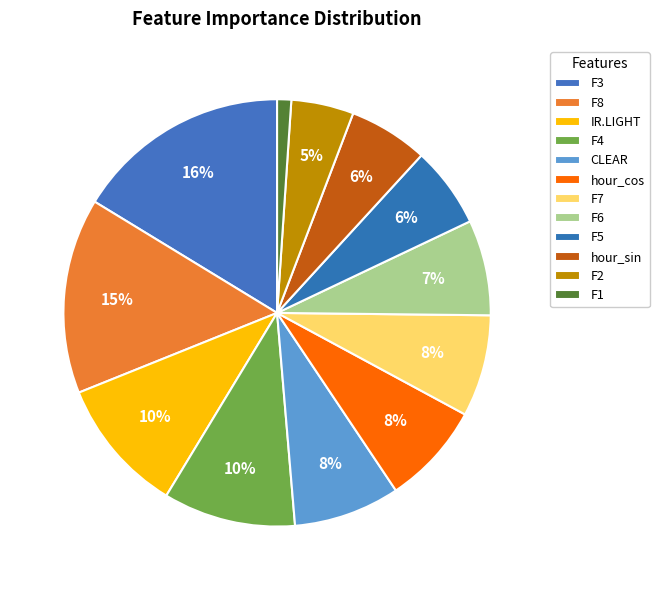

Do hour_cos and hour_sin together represent more than half of the pie?

No